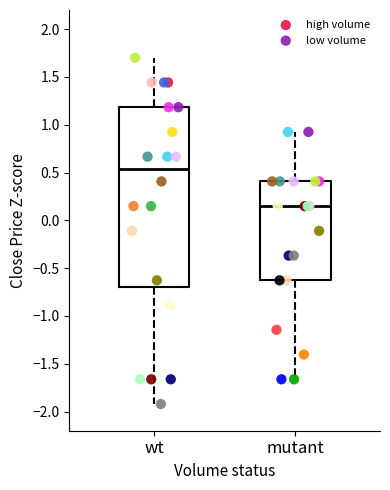

Which series reaches the minimum Y coordinate?

high volume